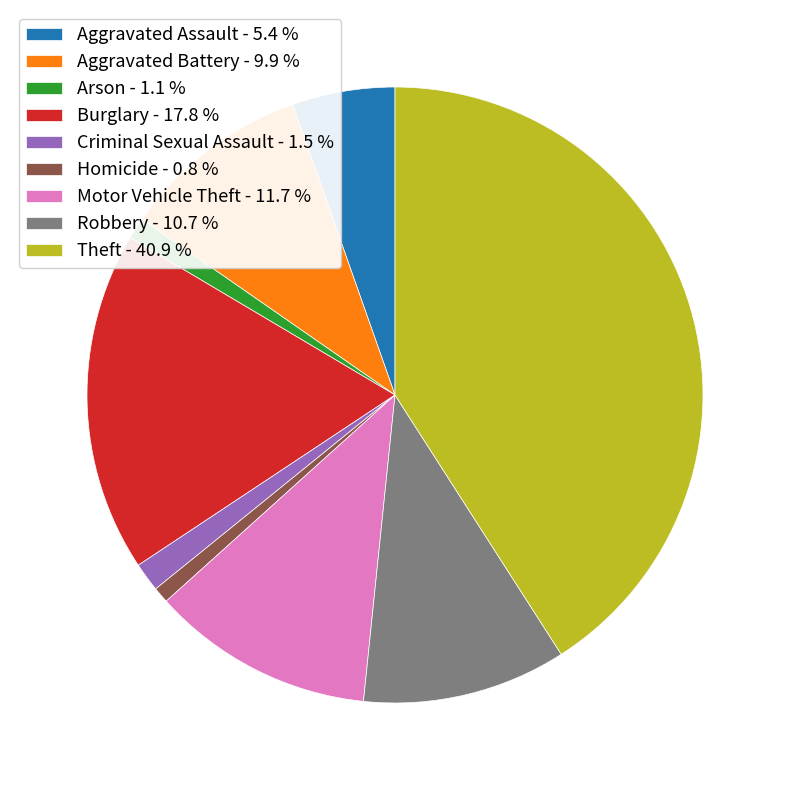

How many segments does this pie chart have?

9